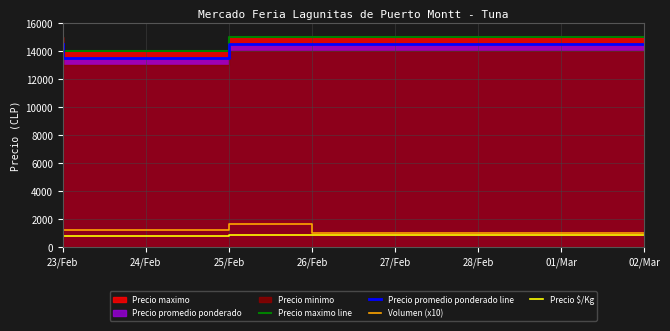

True or false: Precio maximo line has more than 0 interior local peaks.

False